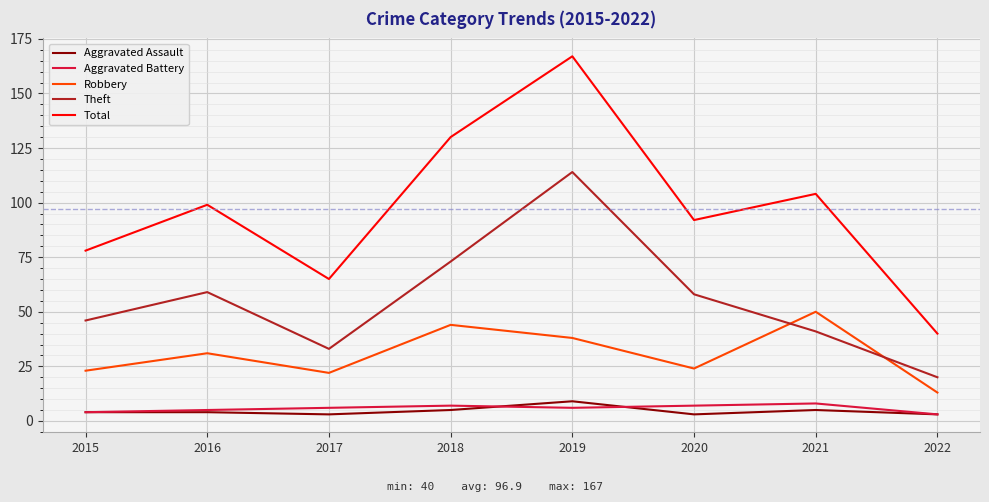

How many lines are shown in the chart?

5